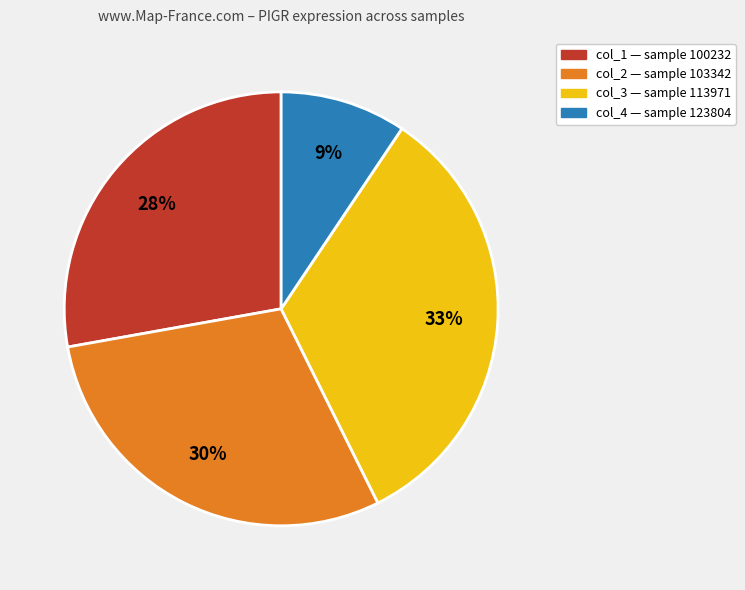

Which slice is the smallest?

col_4 — sample 123804